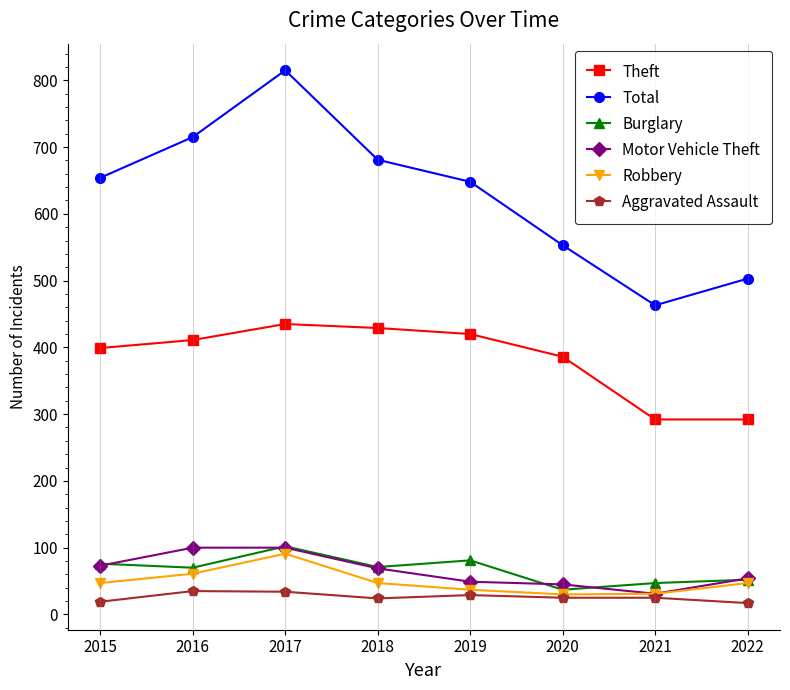

At how many categories does at least one series exceed 491?

7